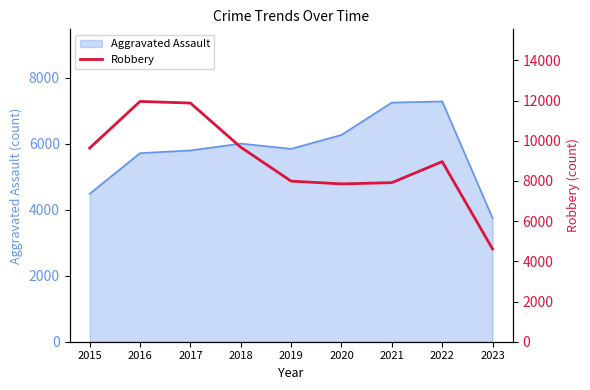

Reading left to right, what are all the values shown in this chart?

9638	11960	11880	9680	7994	7855	7917	8964	4616